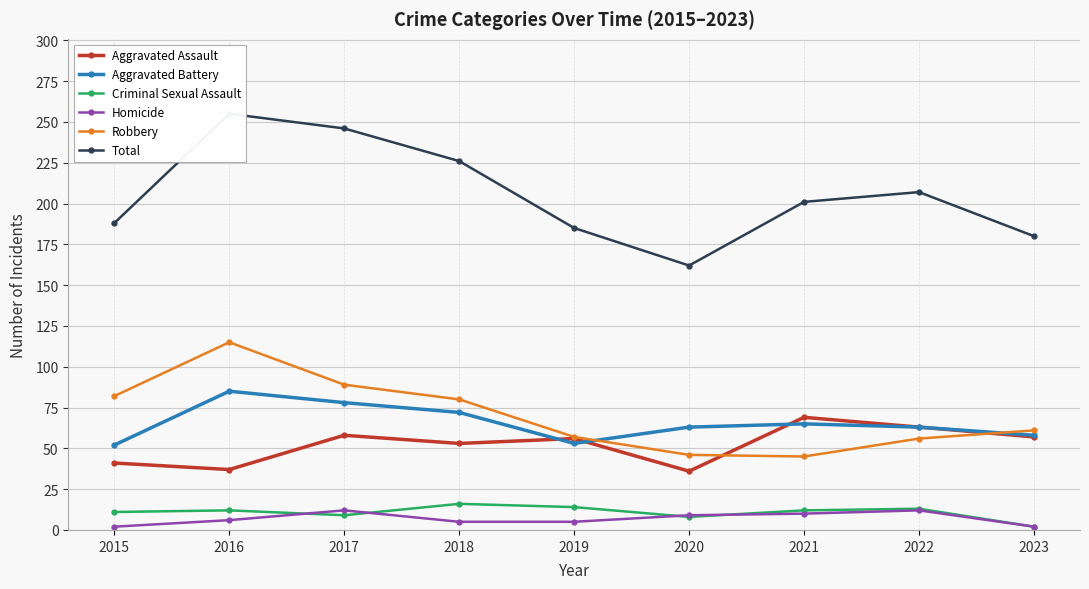

Reading left to right, what are all the values shown in this chart?

Aggravated Assault: 41	37	58	53	56	36	69	63	57
Aggravated Battery: 52	85	78	72	53	63	65	63	58
Criminal Sexual Assault: 11	12	9	16	14	8	12	13	2
Homicide: 2	6	12	5	5	9	10	12	2
Robbery: 82	115	89	80	57	46	45	56	61
Total: 188	255	246	226	185	162	201	207	180